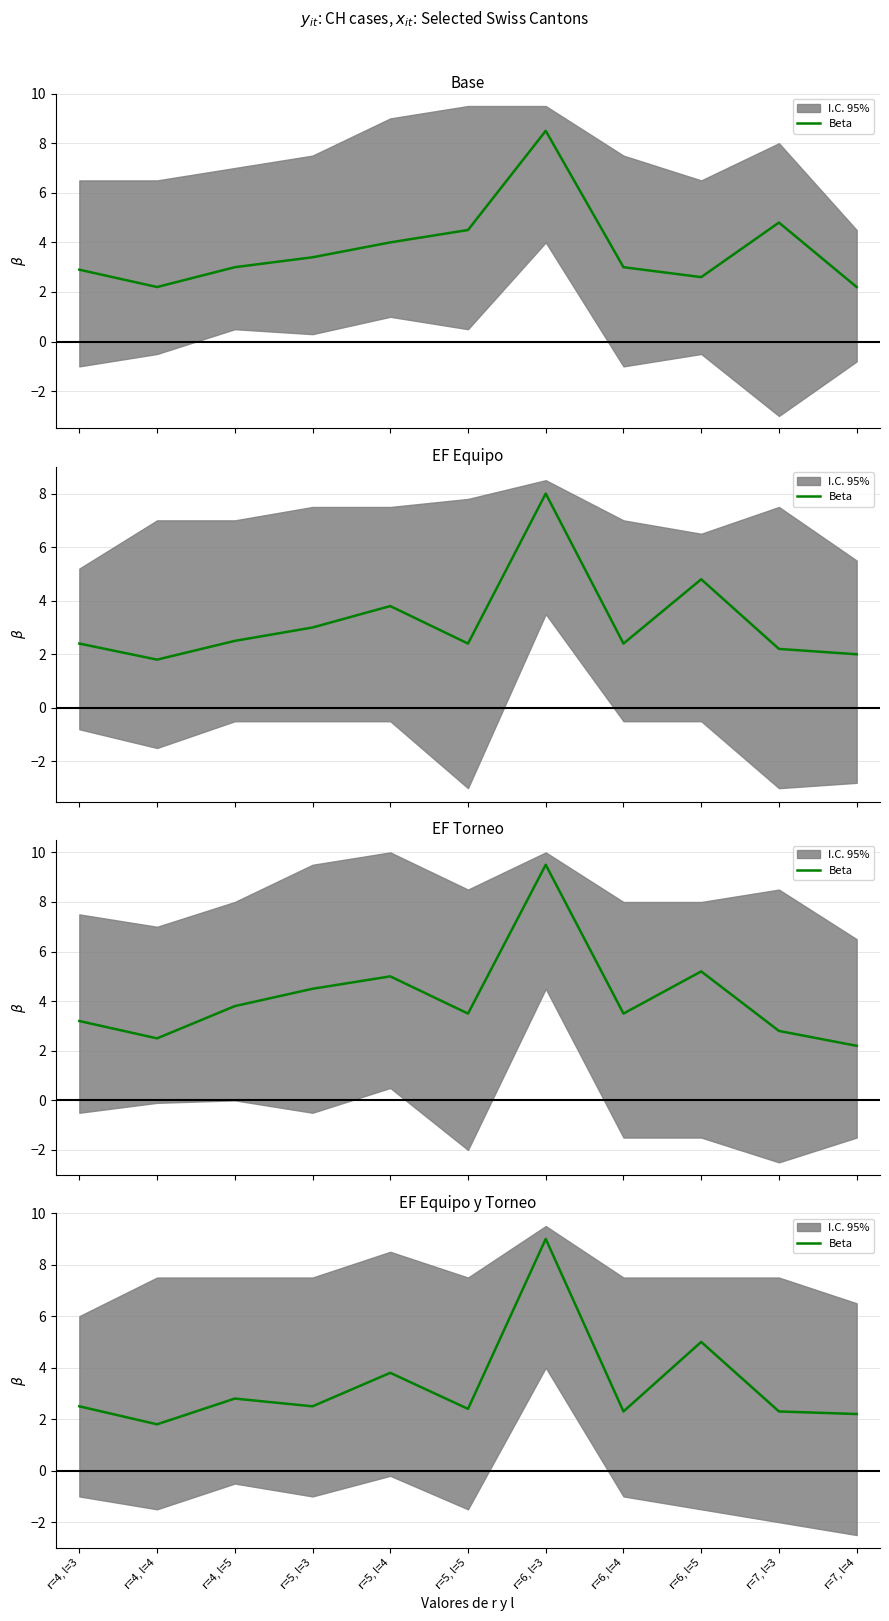

True or false: the data shows 0.9 at r=4, l=4.

False